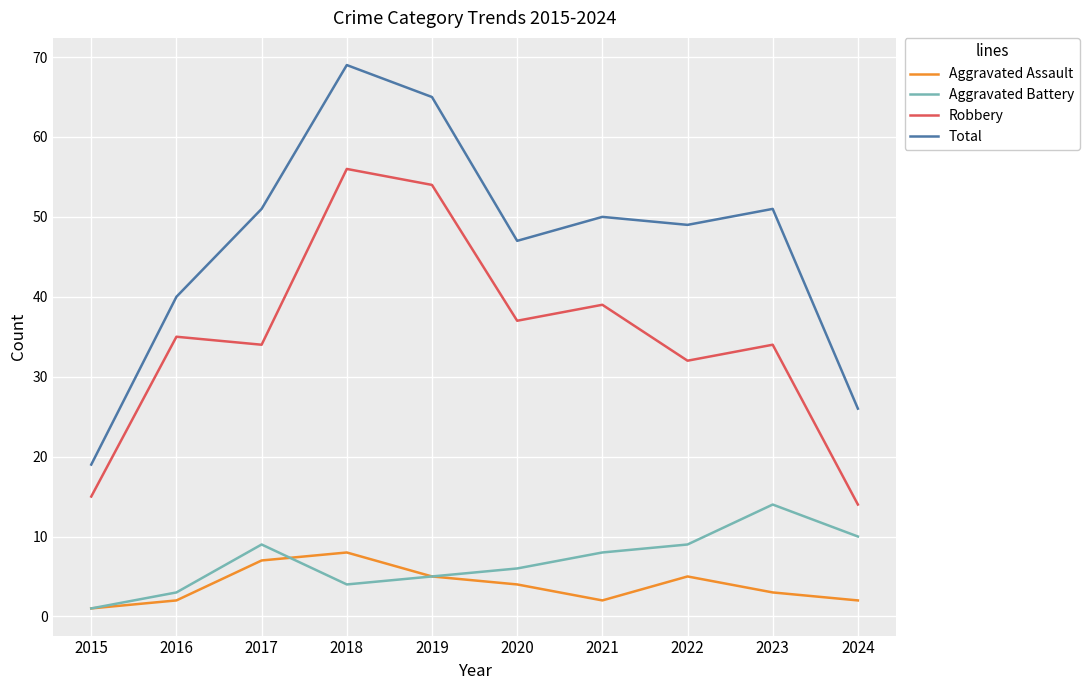

How many lines are shown in the chart?

4